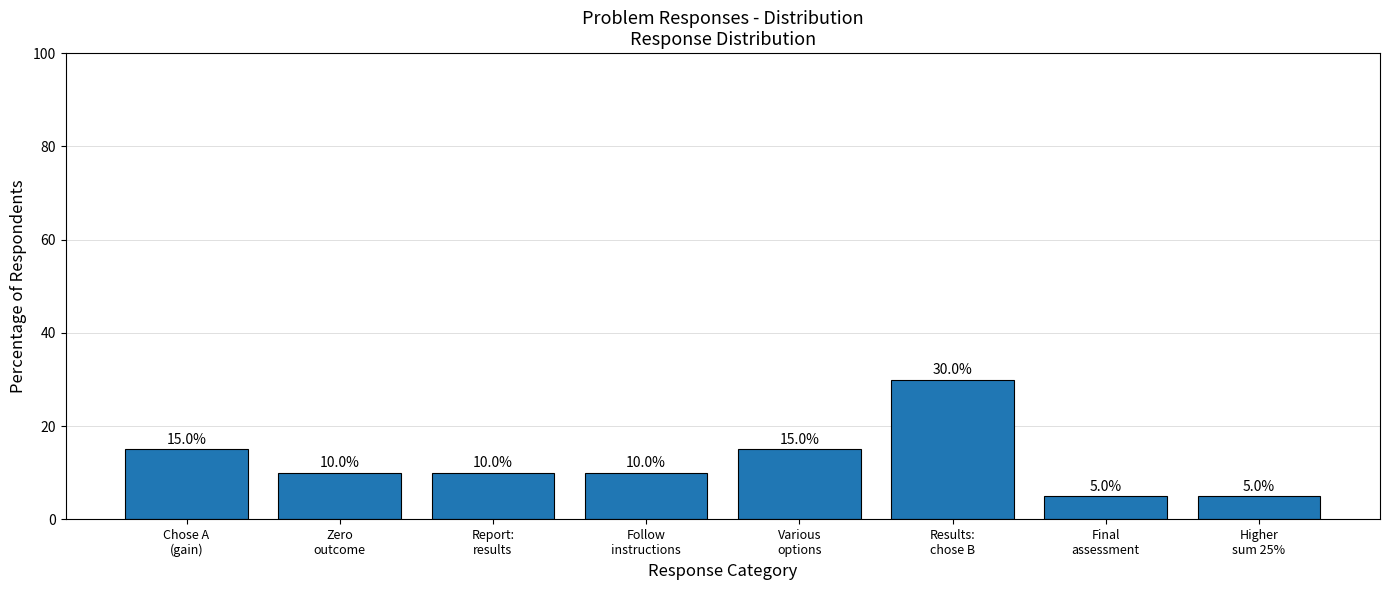

What is the difference between the maximum and minimum values?

25